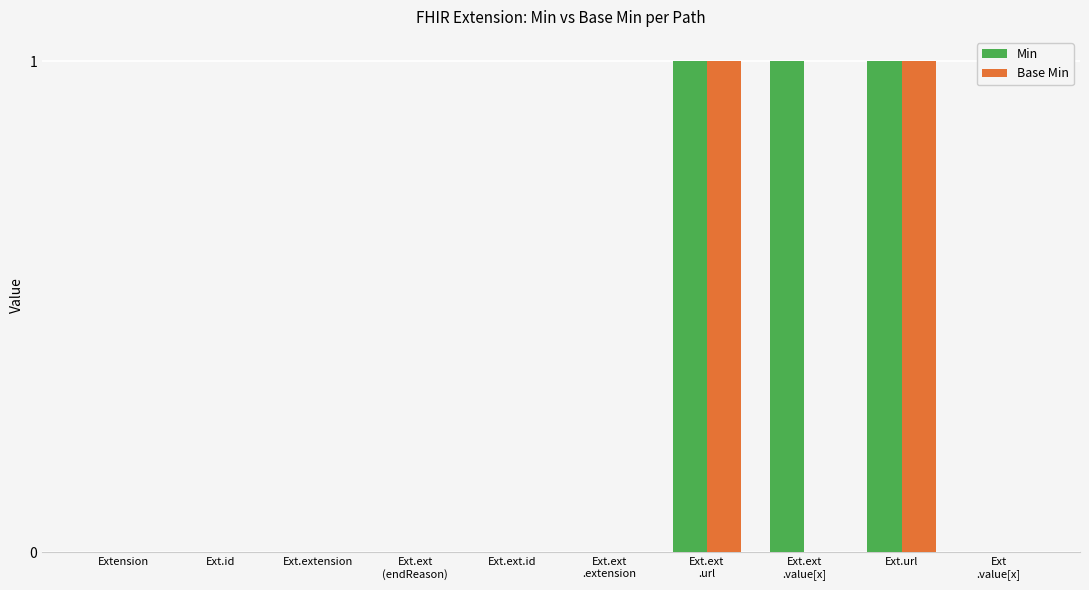

Reading left to right, transcribe all the data shown in this chart.

Min: Extension=0	Ext.id=0	Ext.extension=0	Ext.ext
(endReason)=0	Ext.ext.id=0	Ext.ext
.extension=0	Ext.ext
.url=1	Ext.ext
.value[x]=1	Ext.url=1	Ext
.value[x]=0
Base Min: Extension=0	Ext.id=0	Ext.extension=0	Ext.ext
(endReason)=0	Ext.ext.id=0	Ext.ext
.extension=0	Ext.ext
.url=1	Ext.ext
.value[x]=0	Ext.url=1	Ext
.value[x]=0